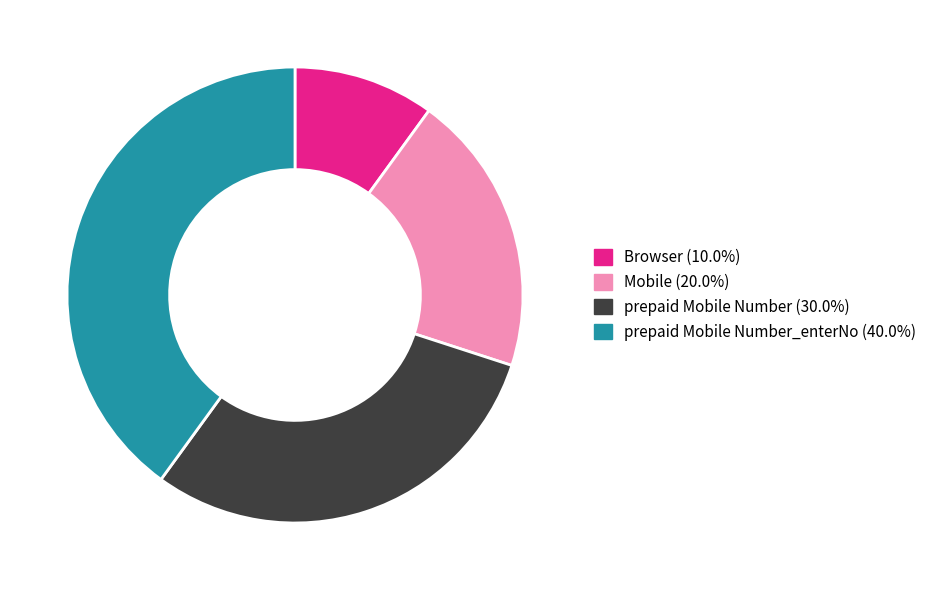

Is there any slice that represents more than half of the pie?

No